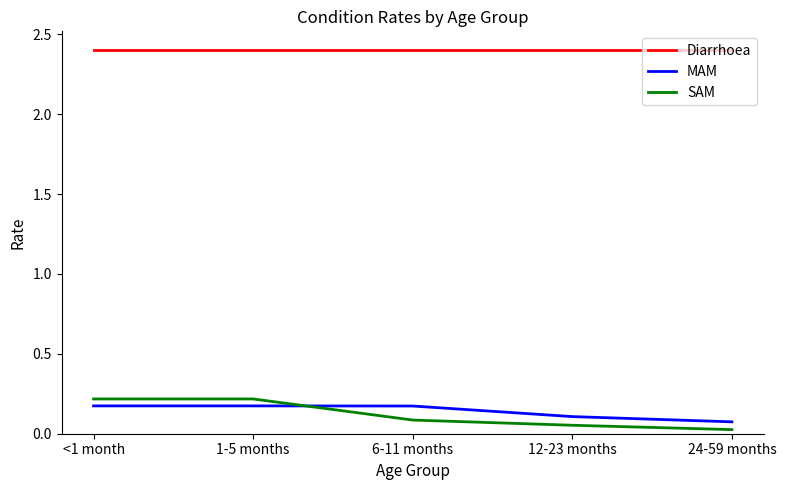

The value of SAM at <1 month is 0.3. True or false?

False